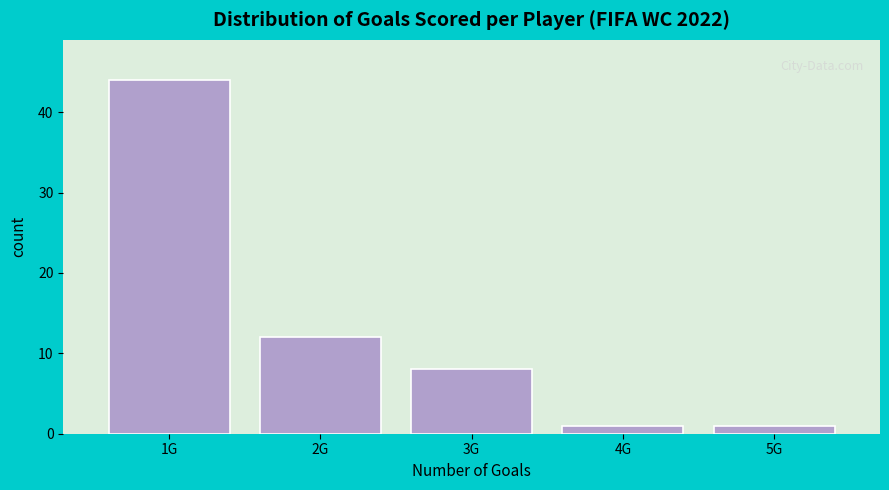

Reading left to right, list all the values displayed in this chart.

44	12	8	1	1